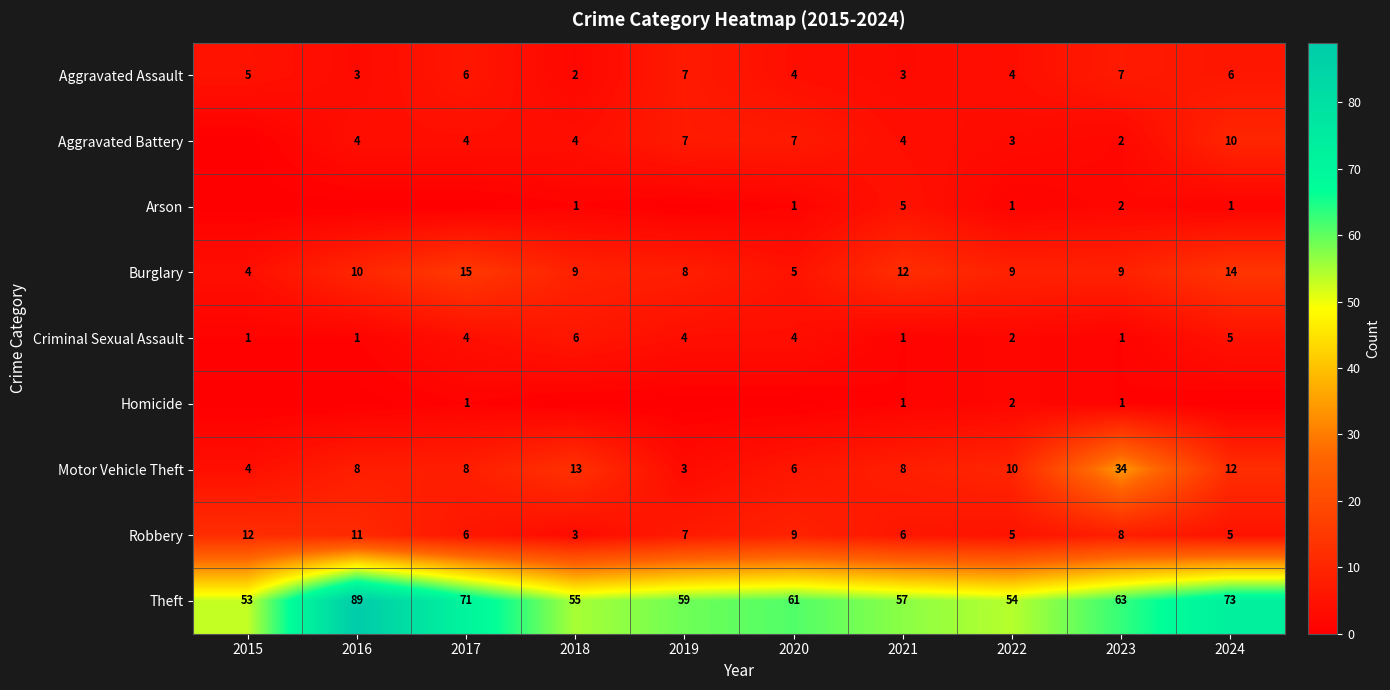

Which category has the highest value in the Burglary series?

2017